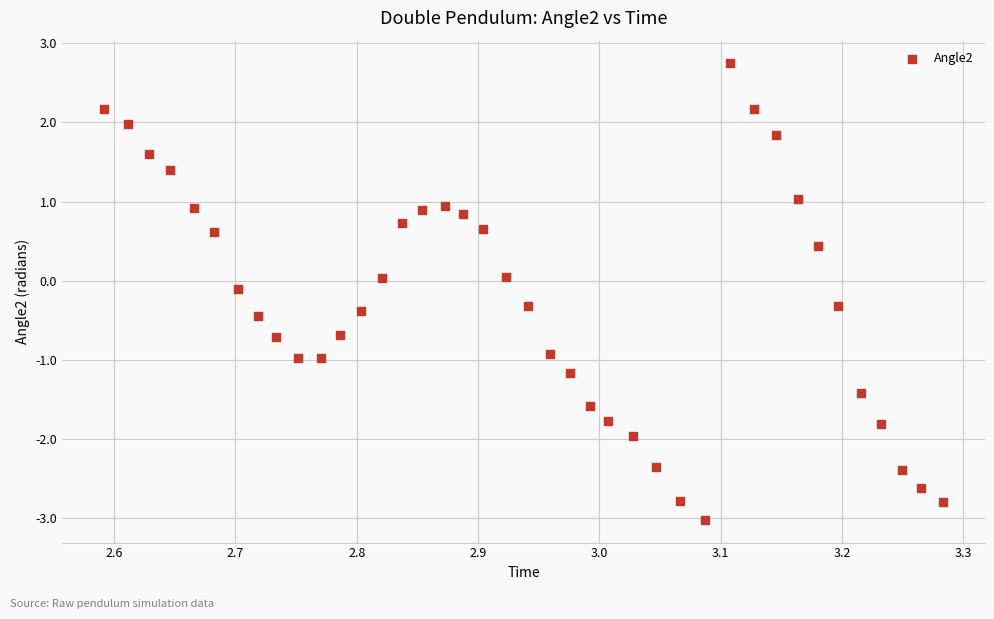

What is the range of X values (max minus min)?

0.7